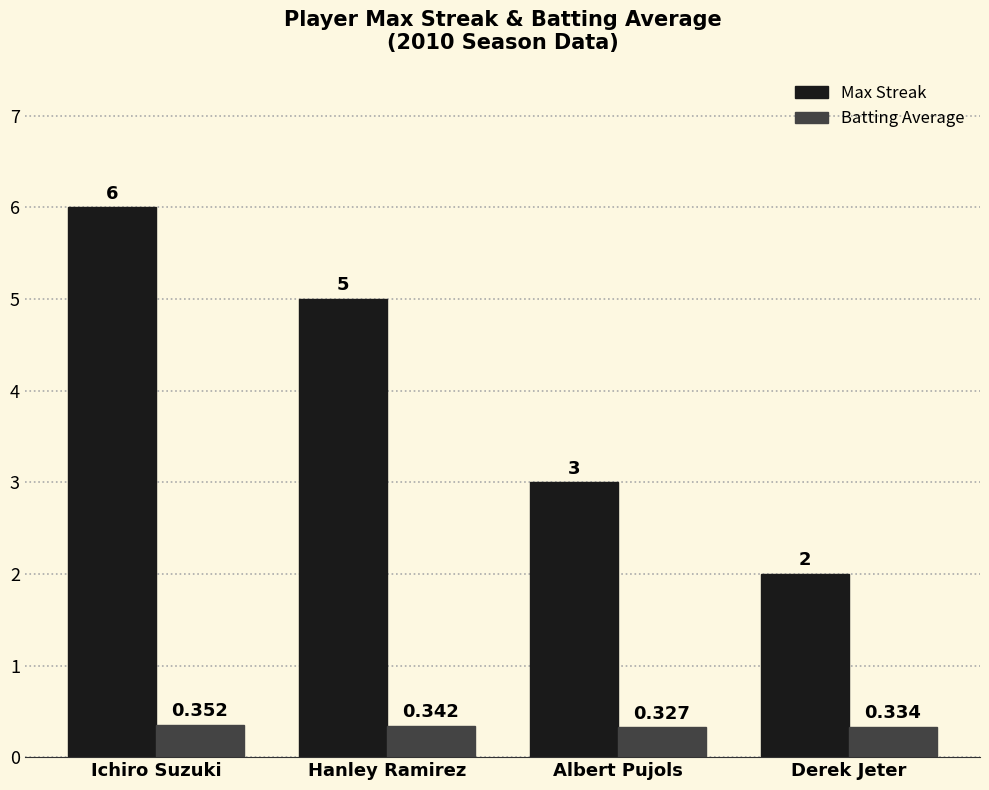

What are all the series names shown in the legend?

Max Streak, Batting Average